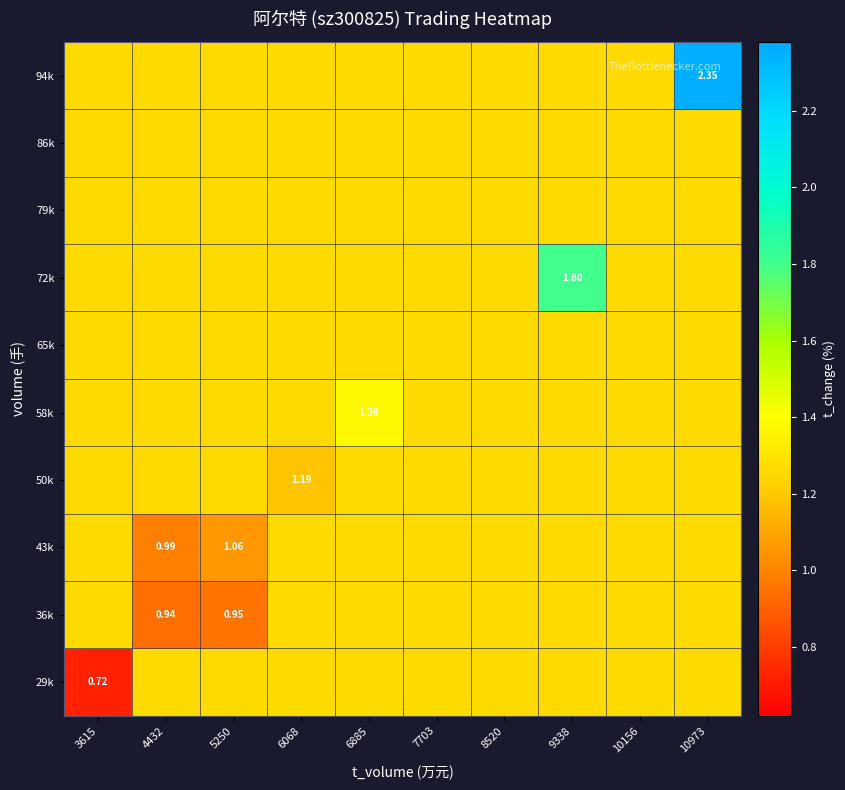

True or false: 50k has a value of 0.8 at 7703.

False